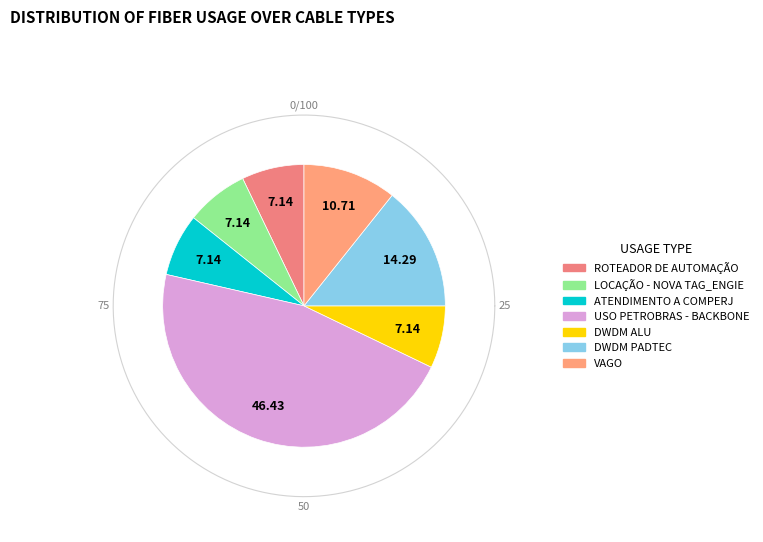

To the nearest percent, what portion does USO PETROBRAS - BACKBONE represent?

46%